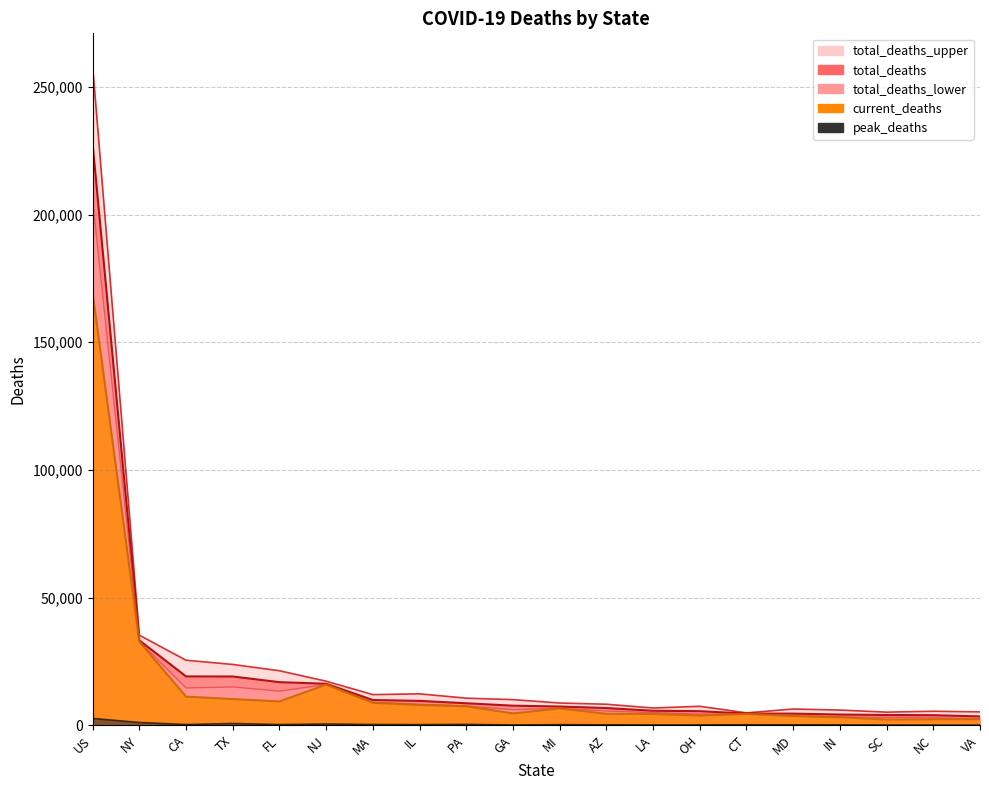

True or false: total_deaths_upper and current_deaths cross at least once.

False